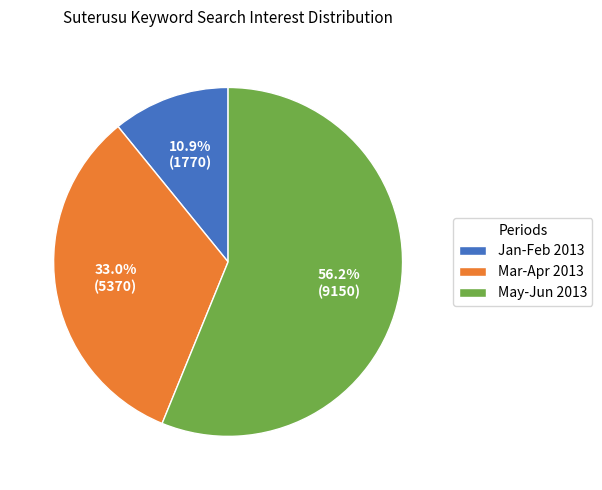

Which slice represents more than half of the pie?

May-Jun 2013